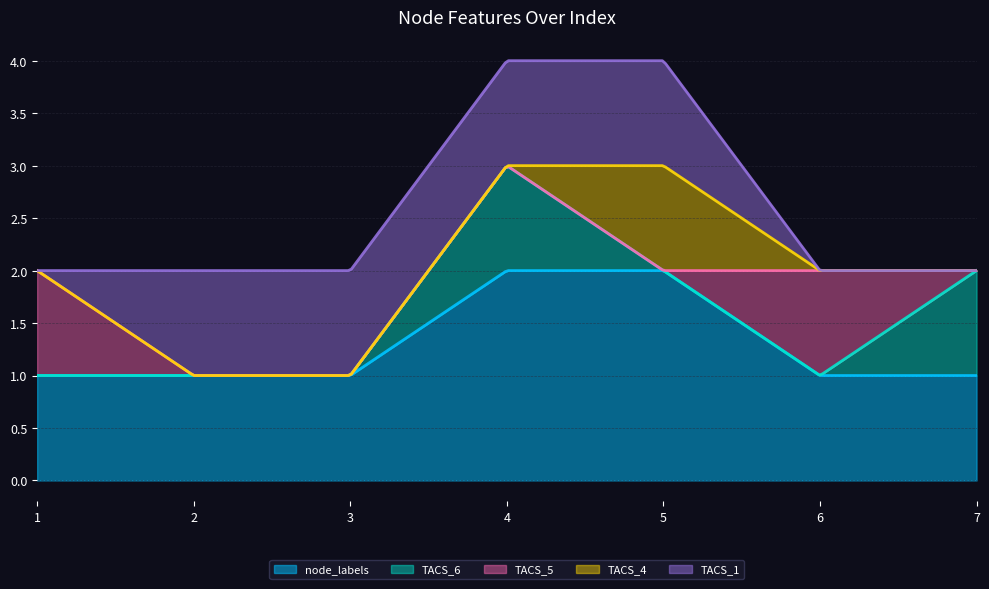

What are all the series names shown in the legend?

node_labels, TACS_6, TACS_5, TACS_4, TACS_1